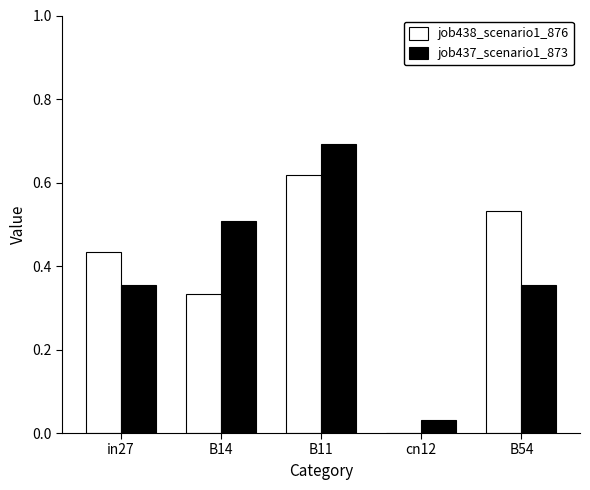

Between B11 and B54, which series saw the biggest shift?

job437_scenario1_873